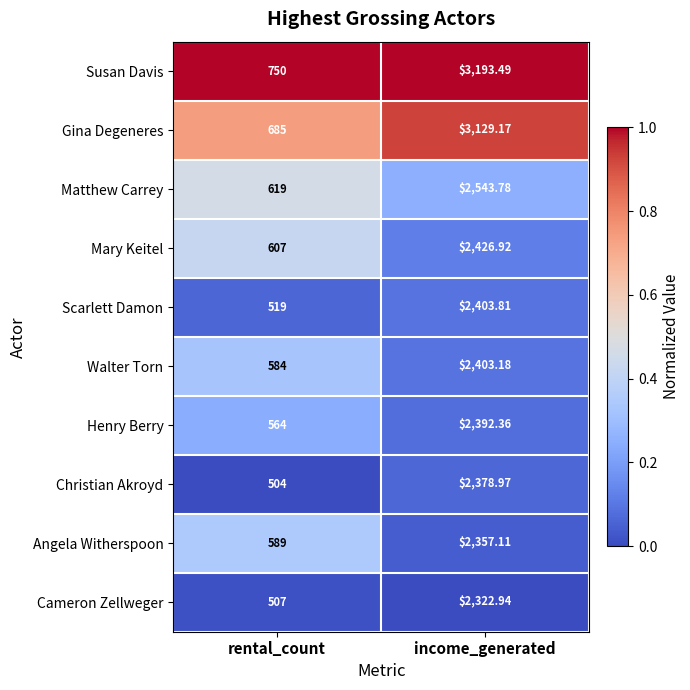

Rank the categories by Christian Akroyd value from highest to lowest.

income_generated, rental_count